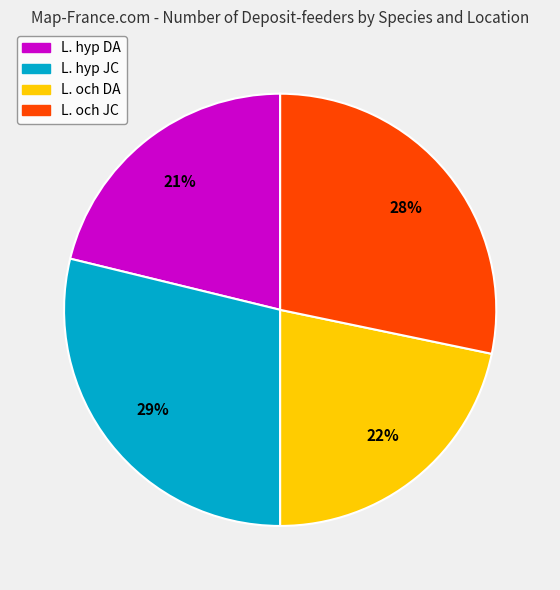

Does any single category account for the majority?

No